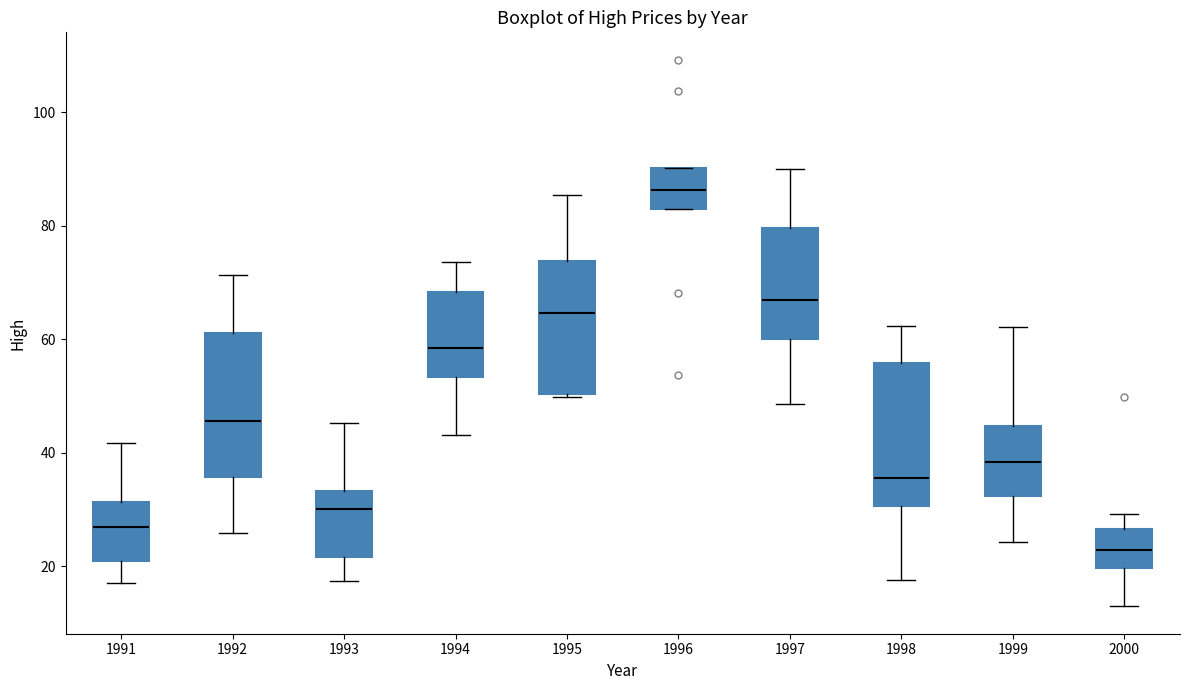

Reading left to right, read every box against the y-axis: the position of its median line, the range the box covers, and the ends of its whiskers. The values are not printed on the chart, so give them approximately, as read against the axis.

1991: median 26, box 20 to 32, whiskers 18 to 42
1992: median 46, box 36 to 62, whiskers 26 to 72
1993: median 30, box 22 to 34, whiskers 18 to 46
1994: median 58, box 54 to 68, whiskers 44 to 74
1995: median 64, box 50 to 74, whiskers 50 to 86
1996: median 86, box 82 to 90, whiskers 82 to 90
1997: median 66, box 60 to 80, whiskers 48 to 90
1998: median 36, box 30 to 56, whiskers 18 to 62
1999: median 38, box 32 to 44, whiskers 24 to 62
2000: median 22, box 20 to 26, whiskers 12 to 30